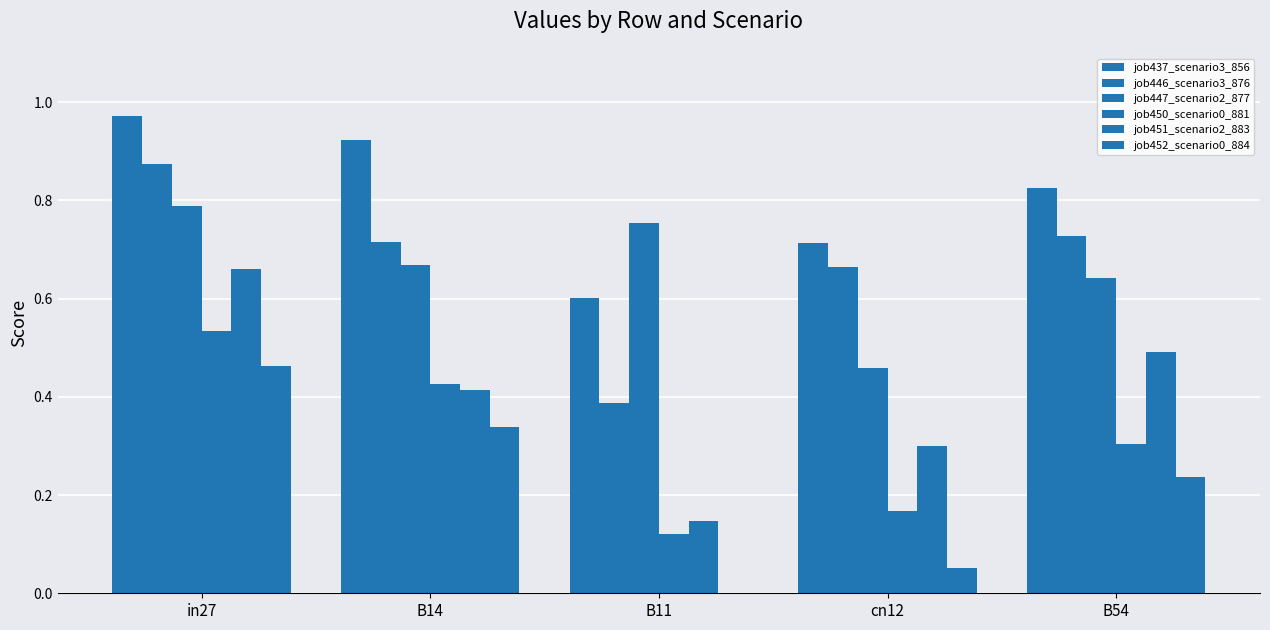

What is the label of the 2nd bar from the left?

B14